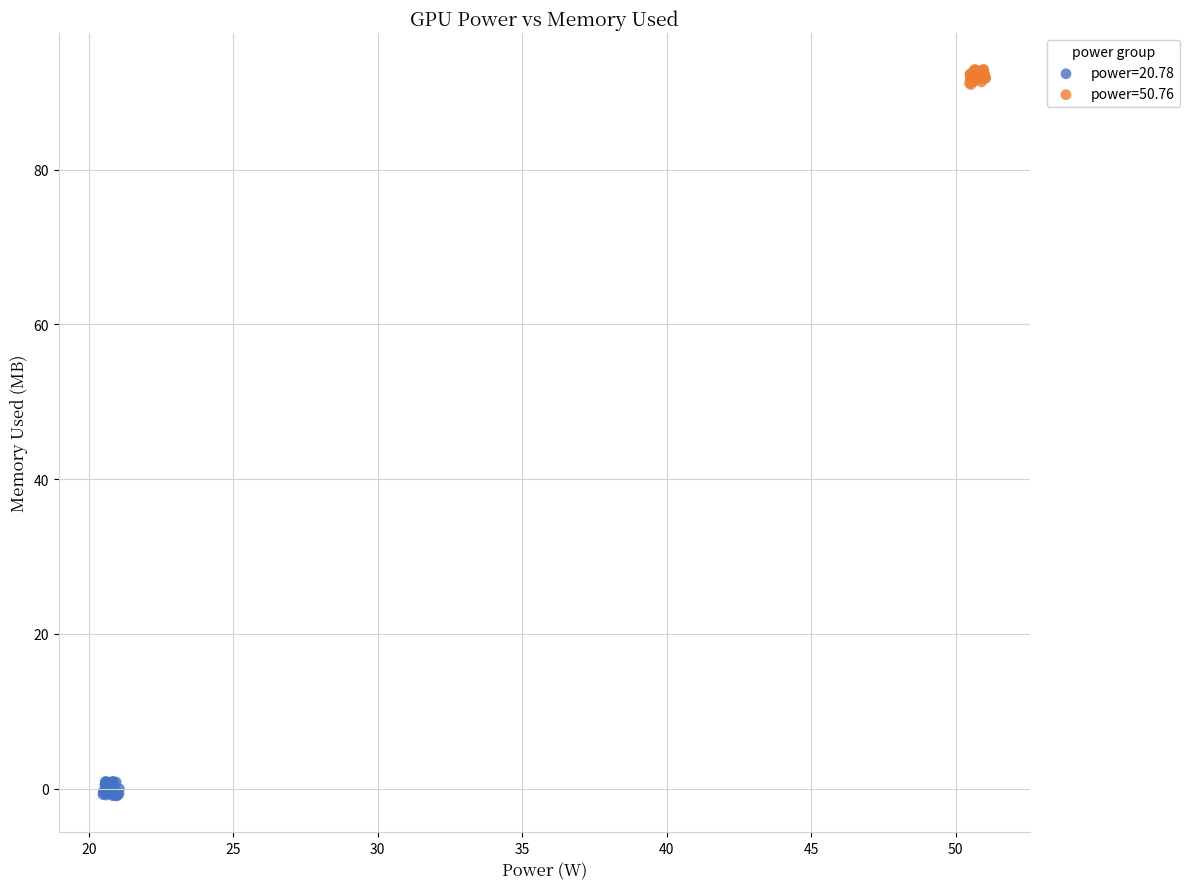

Which series reaches the maximum Y coordinate?

power=50.76